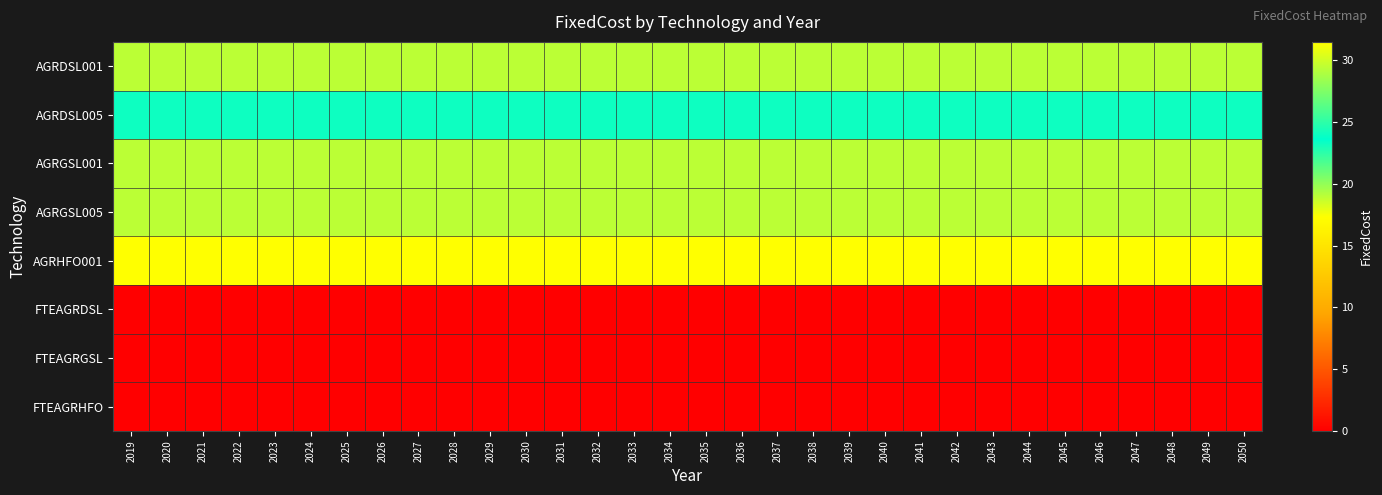

At 2025, list the series in order from largest to smallest.

AGRHFO001, AGRDSL005, AGRDSL001, AGRGSL001, AGRGSL005, FTEAGRDSL, FTEAGRGSL, FTEAGRHFO